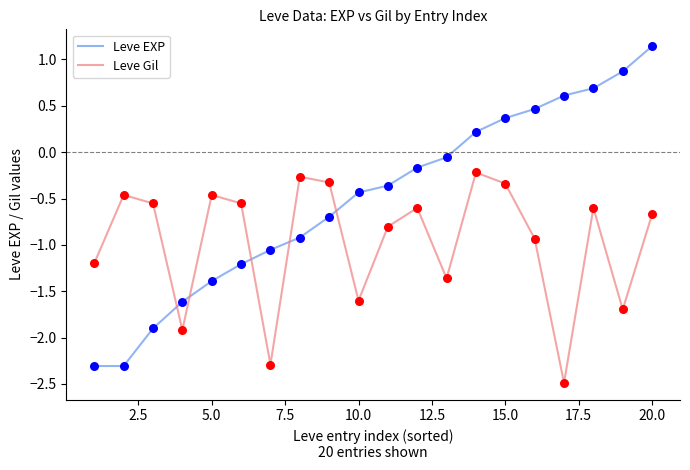

Which series has the largest range (max minus min)?

Leve EXP